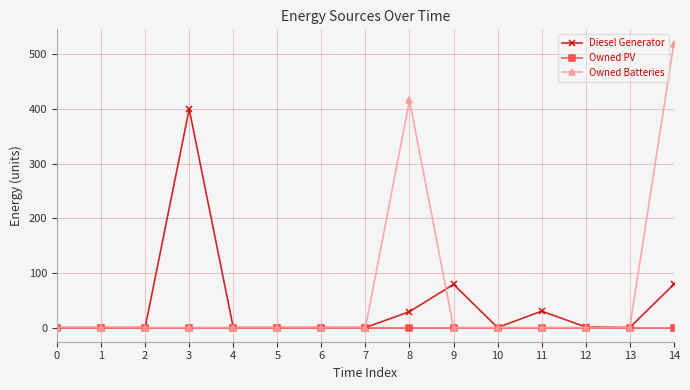

Between 3 and 14, which series saw the biggest shift?

Owned Batteries